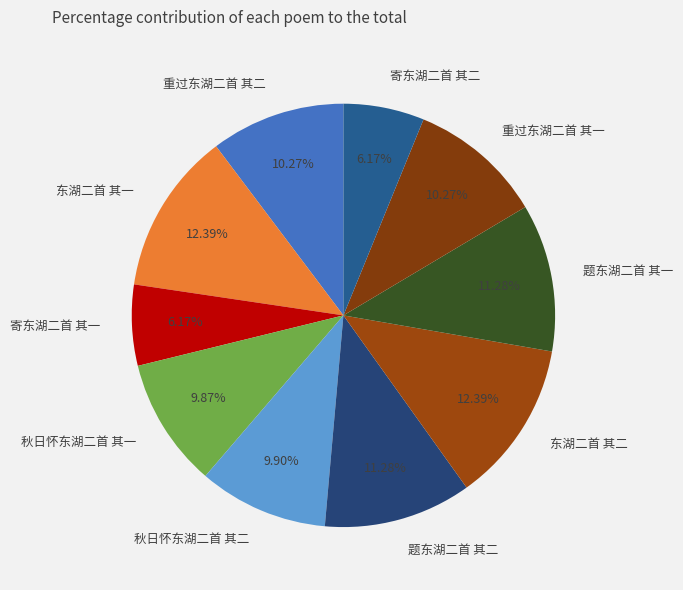

To the nearest percent, what is the combined percentage of 秋日怀东湖二首 其一 and 东湖二首 其二?

22%